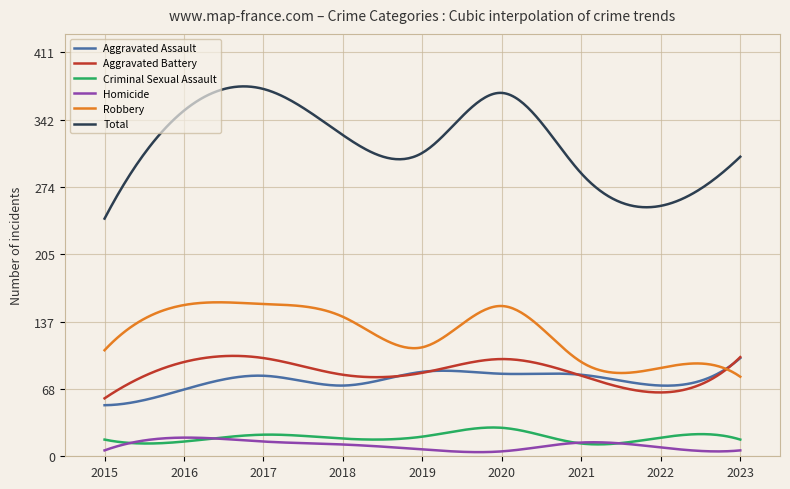

How many distinct data groups are displayed?

6